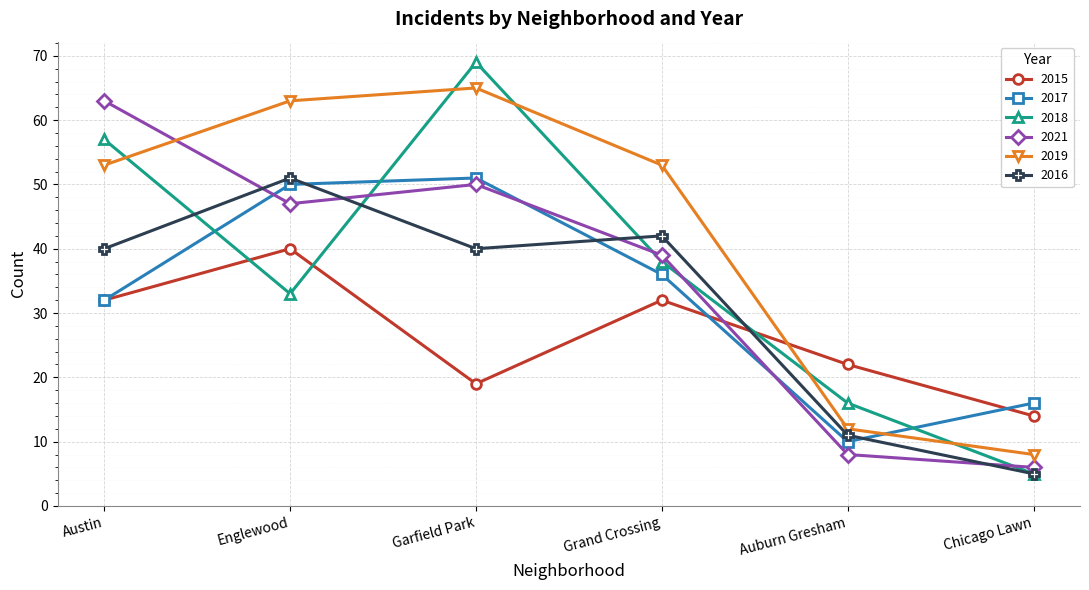

The 2021 series shows 63 at Austin. True or false?

True